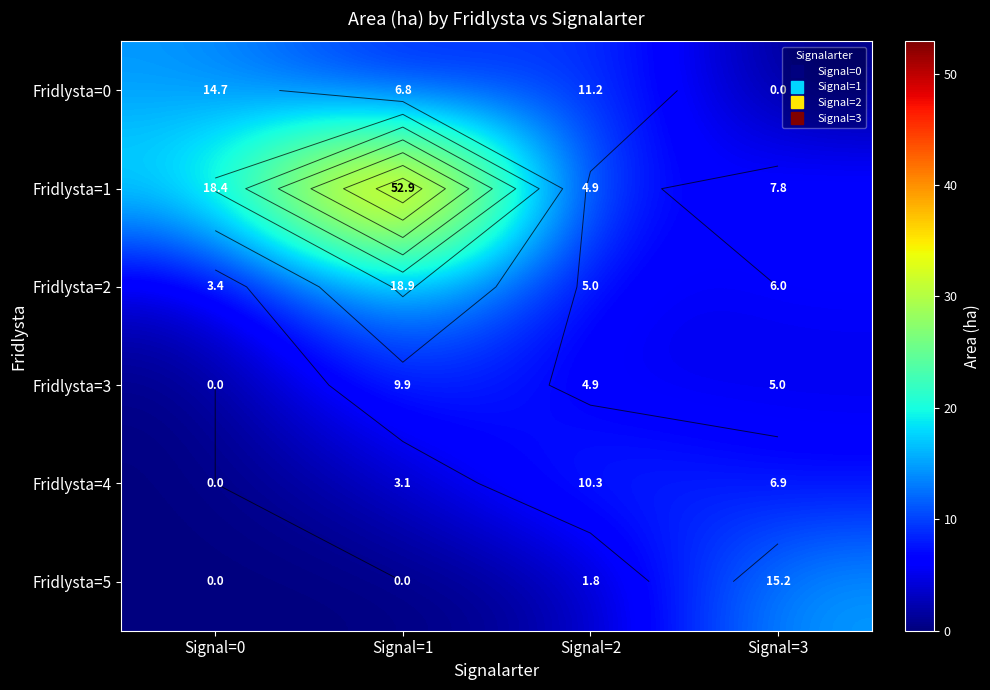

What is the maximum value for Fridlysta=2?

18.9